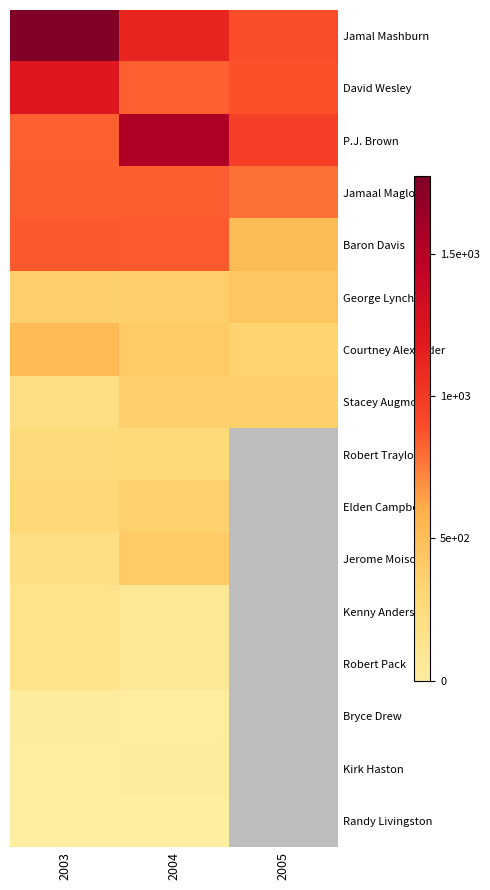

True or false: Robert Traylor has a value of 273.0 at 2004.

True